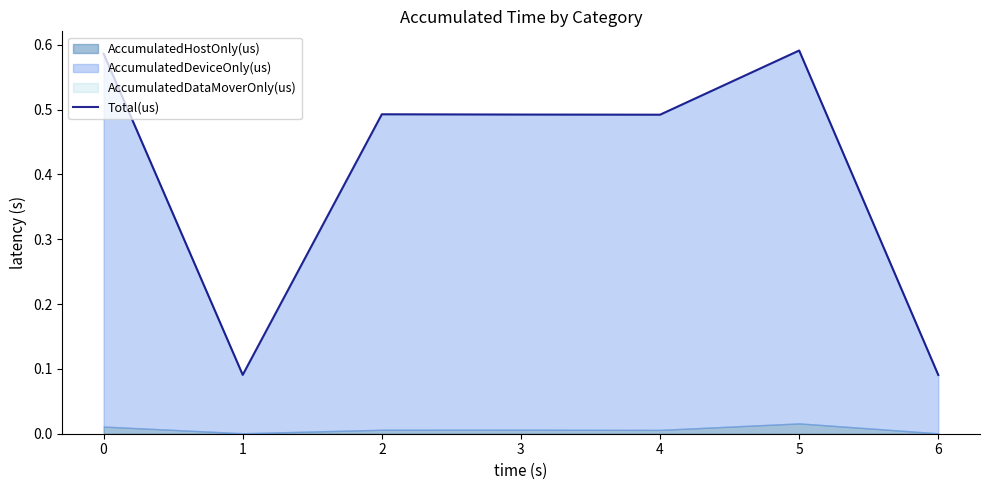

What is the value of the 3rd point from the left?

0.5